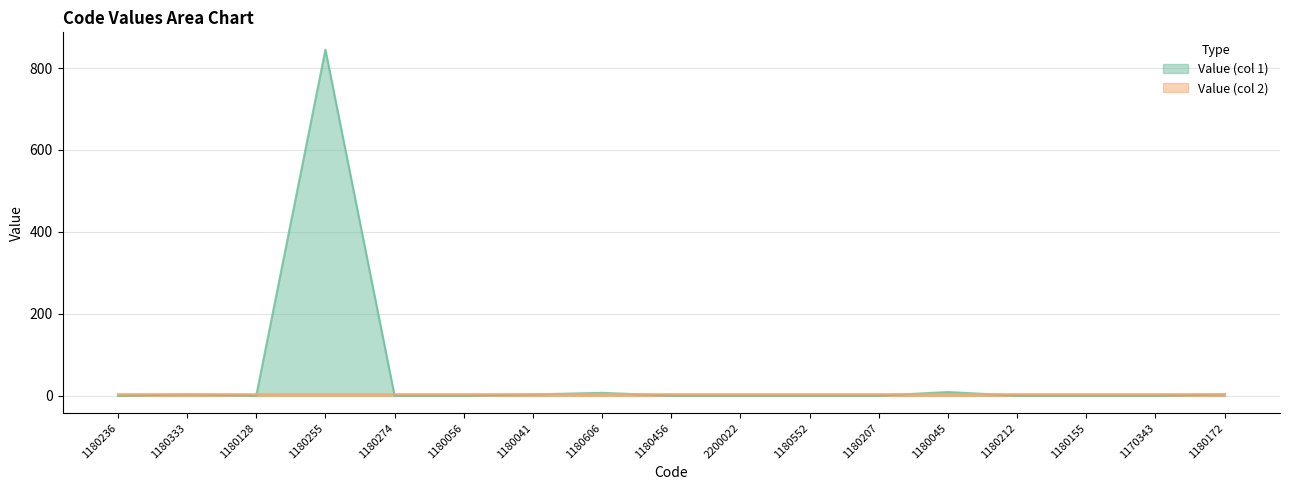

At which category does the chart reach its minimum across all series?

1180236